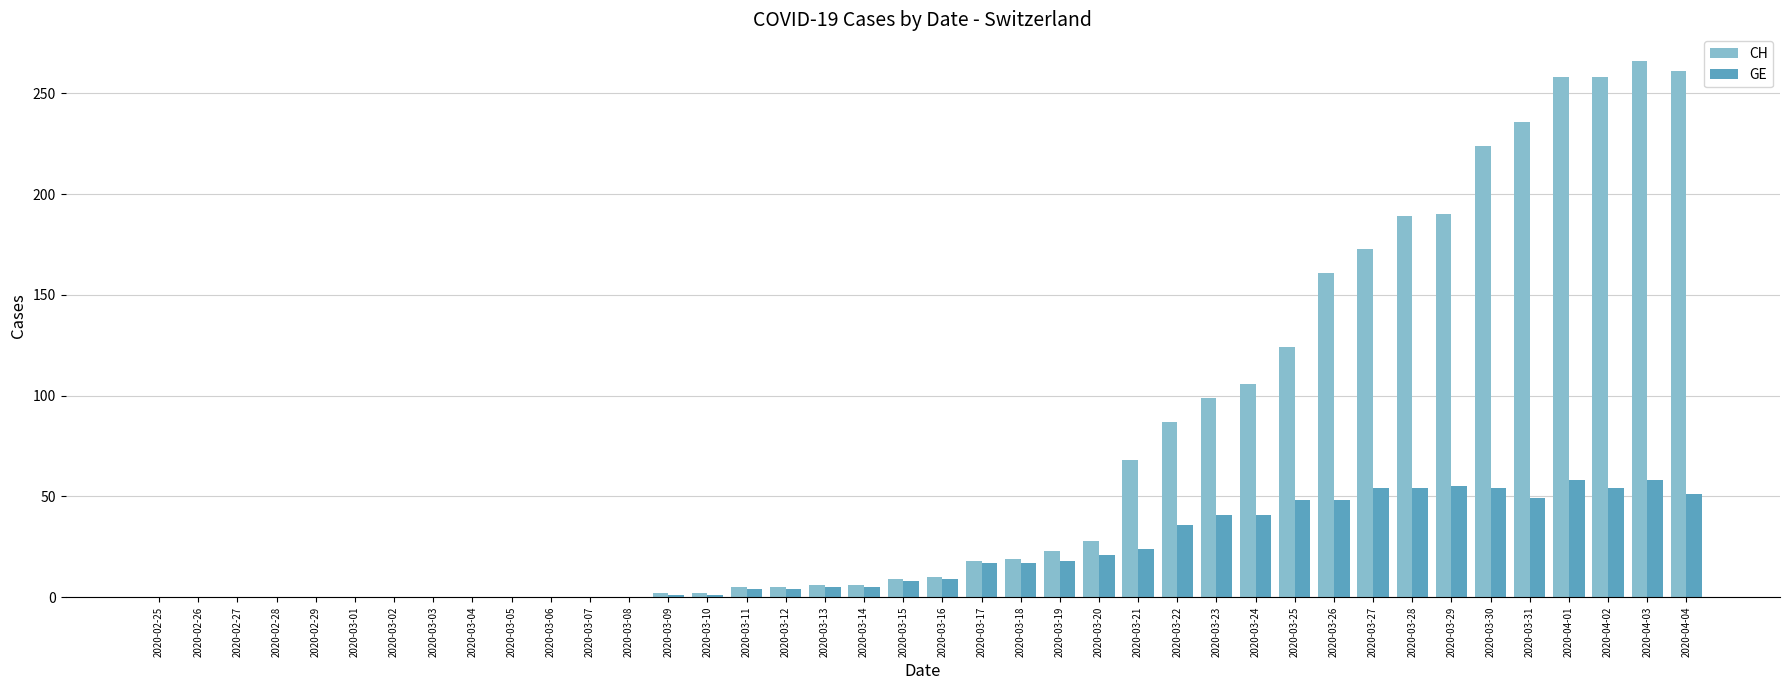

How many distinct data groups are displayed?

2